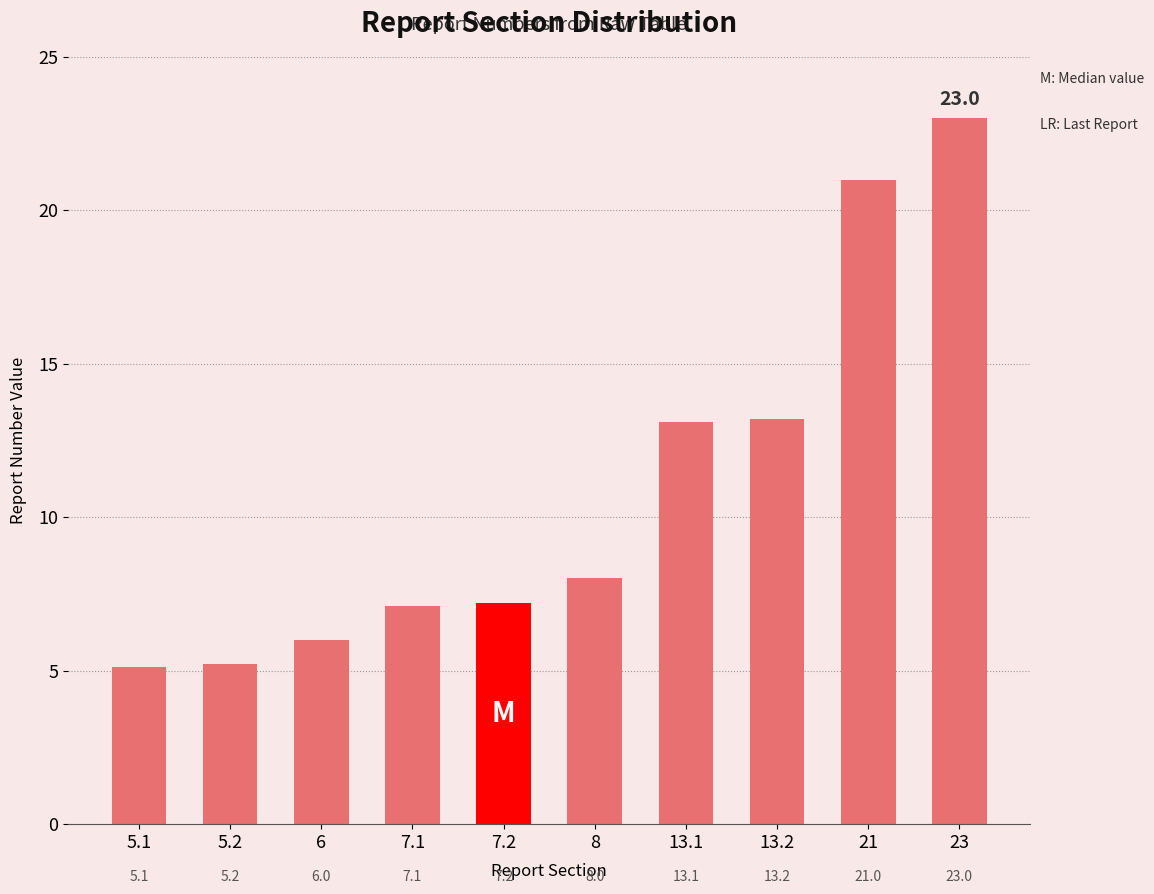

The value at 6 is 6.0. True or false?

True